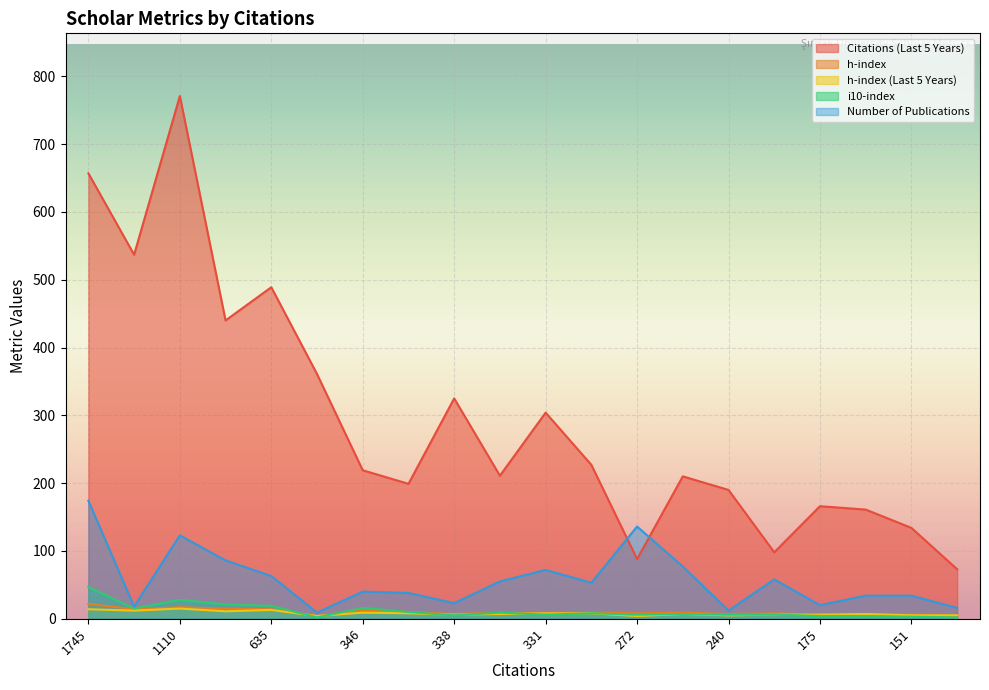

True or false: Number of Publications and i10-index cross at least once.

False